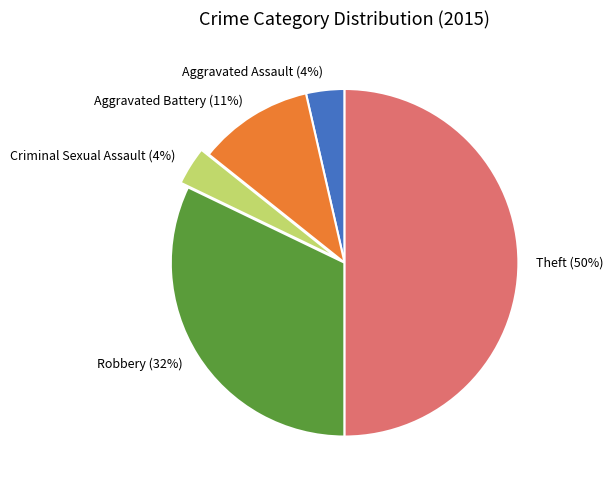

The Aggravated Battery slice represents 21% of the pie. True or false?

False